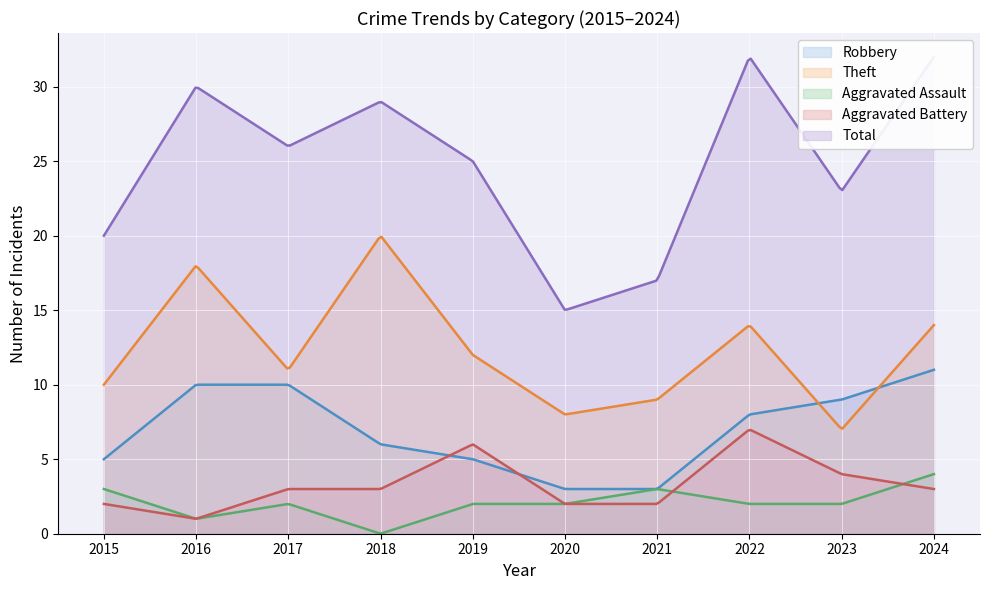

The value of Aggravated Battery at 2020 is 1. True or false?

False